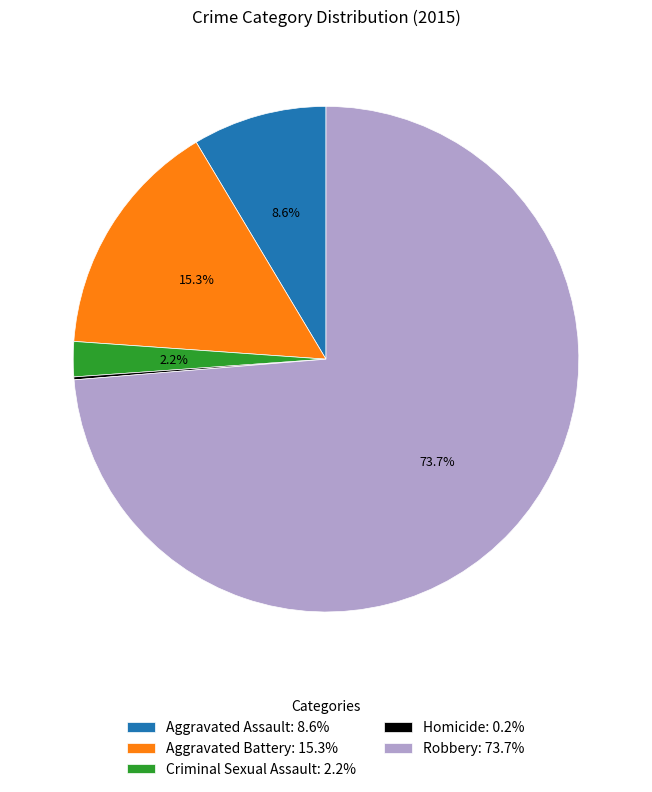

To the nearest percent, what percentage of the pie is Aggravated Battery?

15%